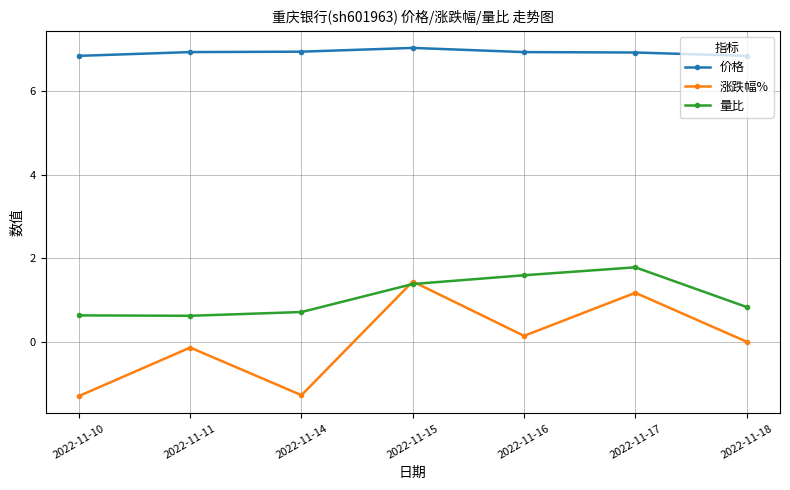

Rank the series by their maximum value, from lowest to highest.

涨跌幅%, 量比, 价格